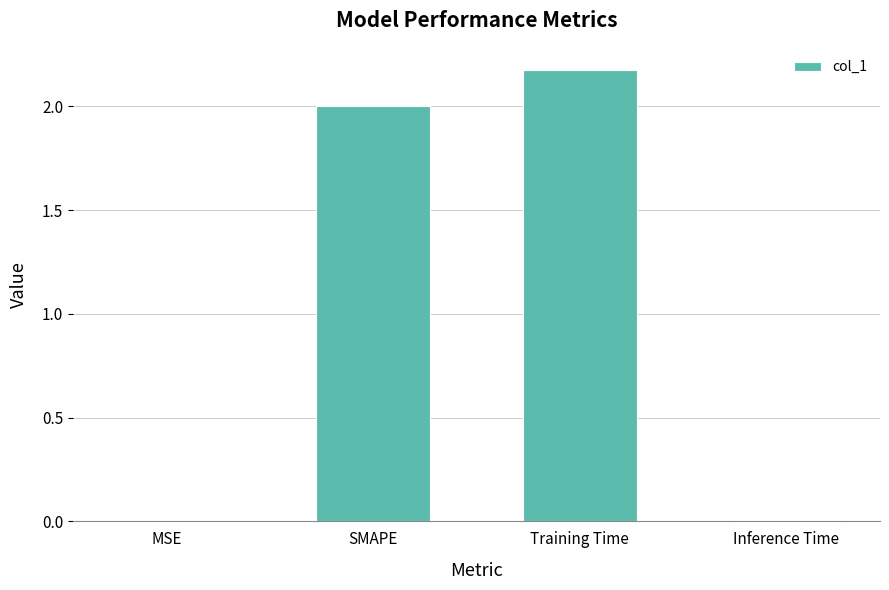

What is the change in value from SMAPE to Training Time?

+0.2